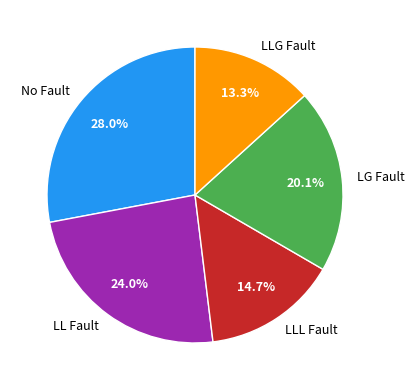

Is there any slice that represents more than half of the pie?

No